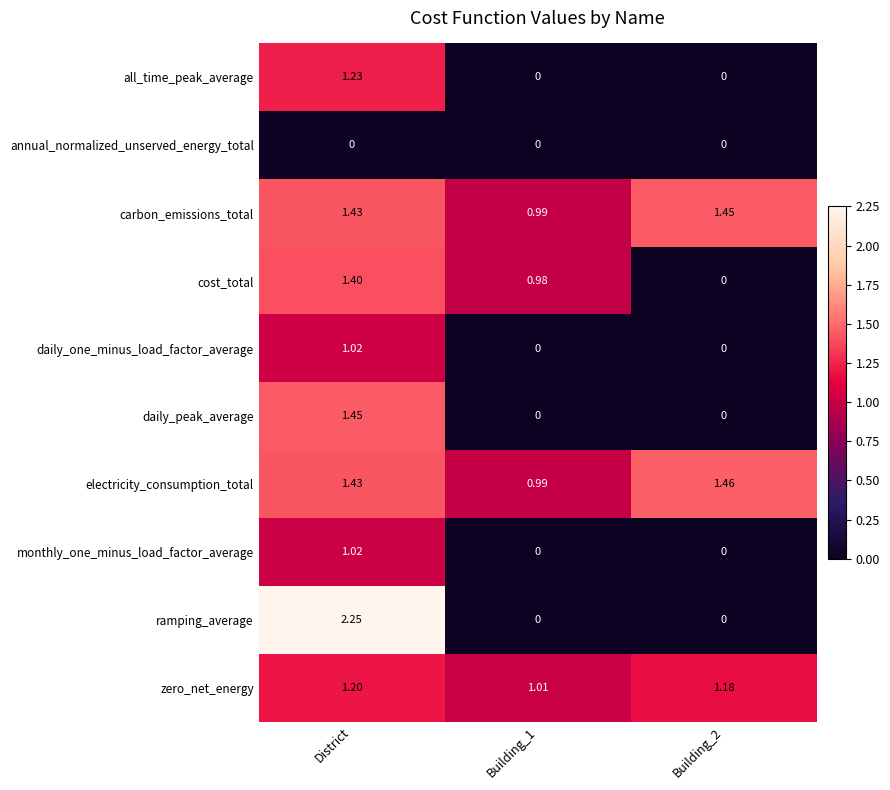

Which series changed the most between District and Building_2?

ramping_average